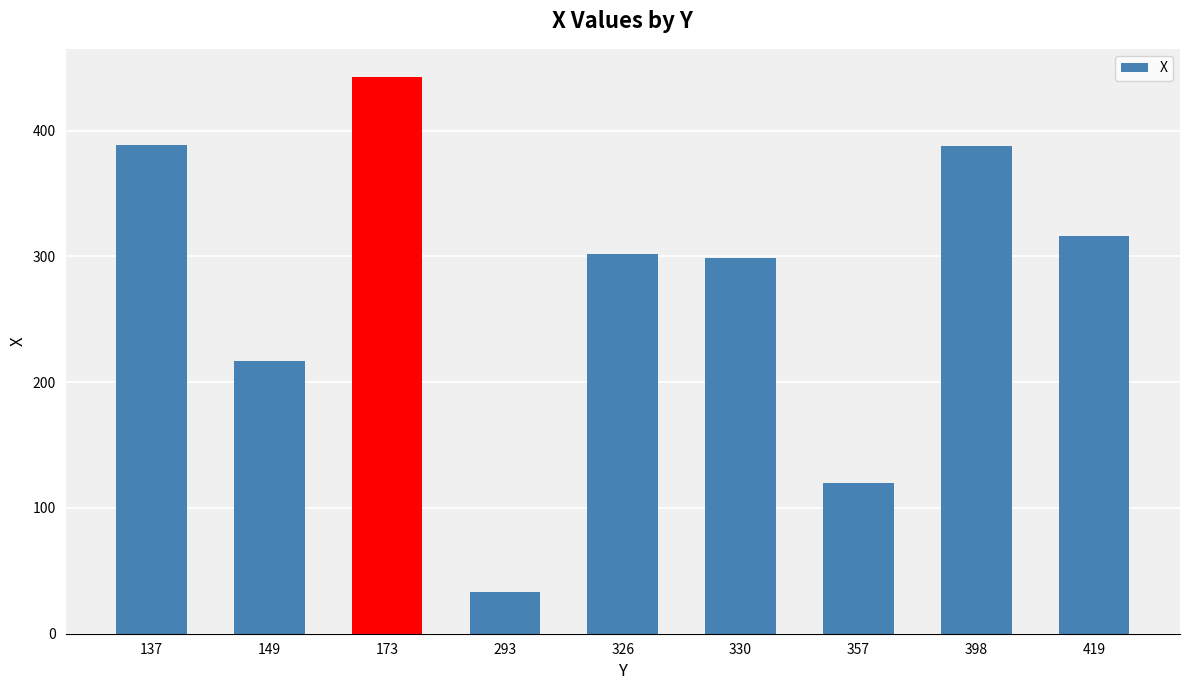

Is it true that the value at 137 is 389?

True